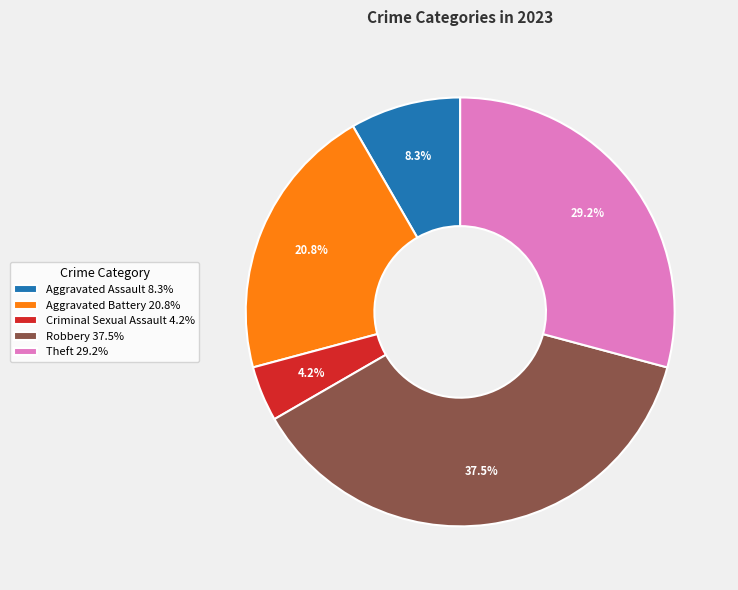

Is the sum of Criminal Sexual Assault 4.2% and Robbery 37.5% greater than half?

No